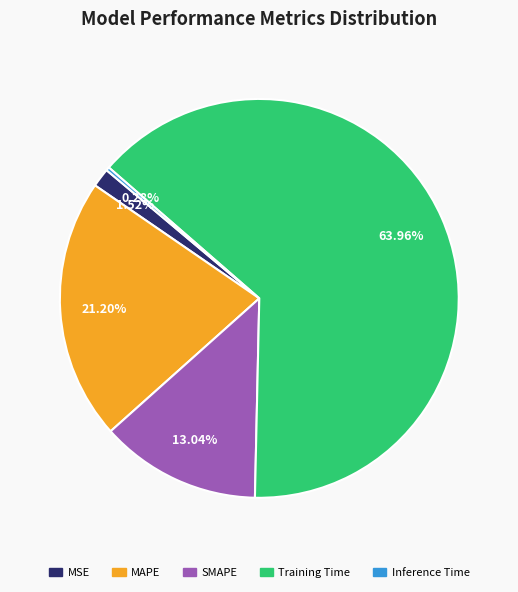

To the nearest percent, what is the difference between the MSE and Inference Time slice percentages?

1%